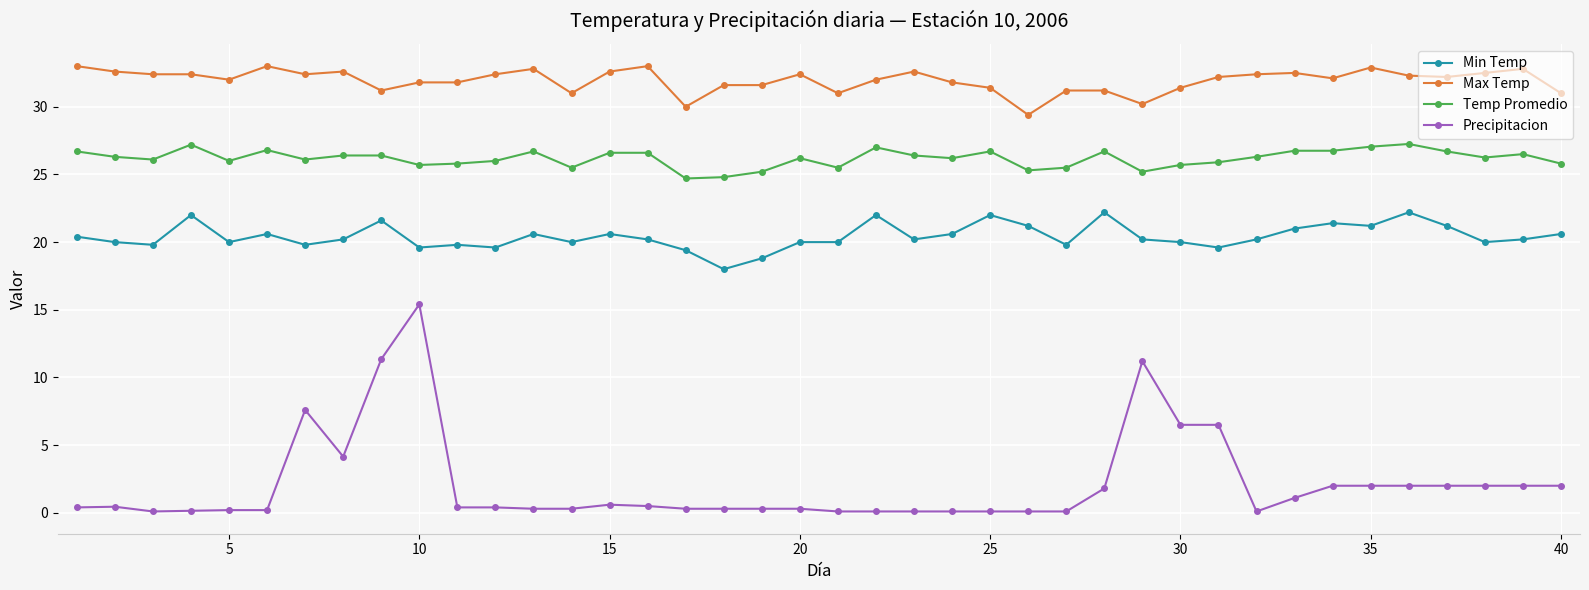

At how many categories does at least one series exceed 3?

40